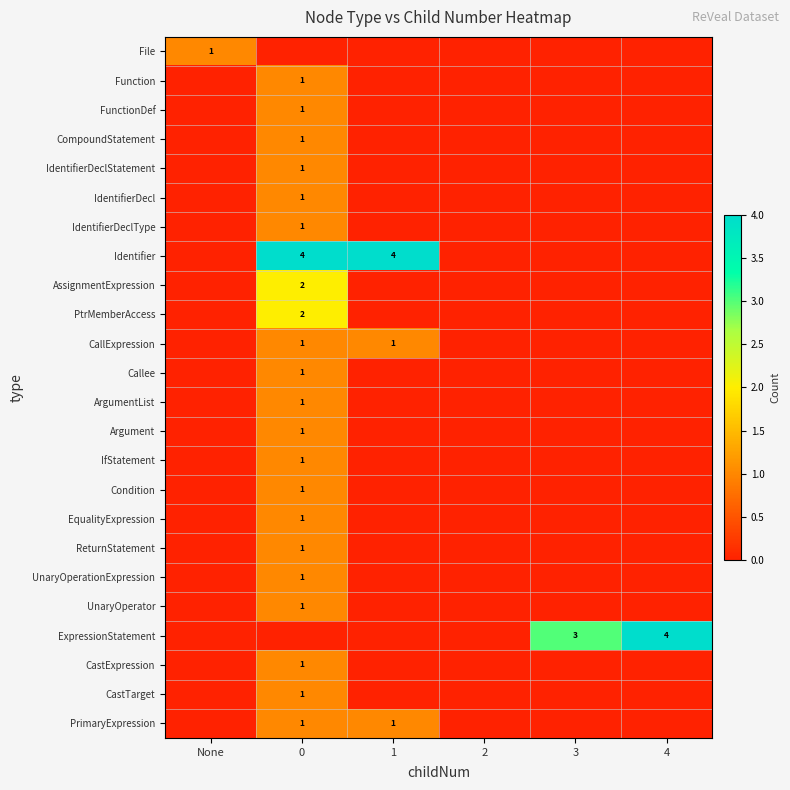

How many data points does each series have?

6